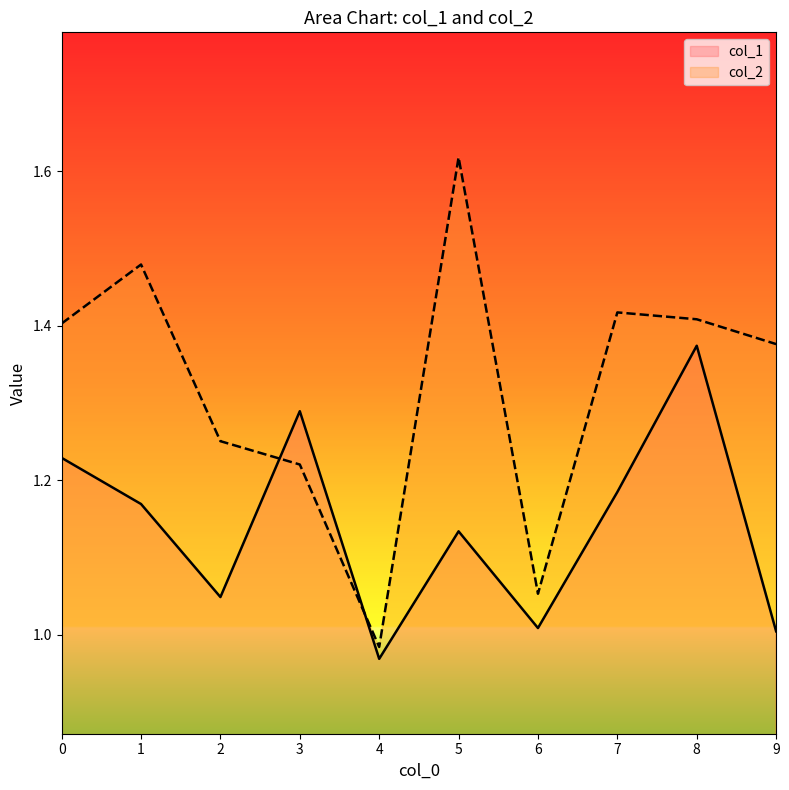

What is the sum of the col_2 values at 8 and 7?

2.8